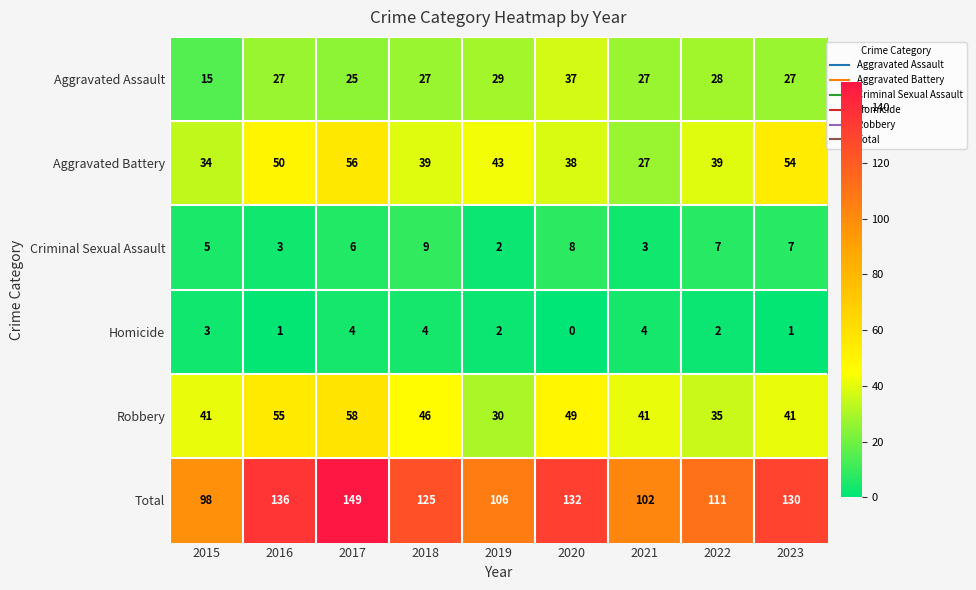

Rank the series by their maximum value, from highest to lowest.

Total, Robbery, Aggravated Battery, Aggravated Assault, Criminal Sexual Assault, Homicide